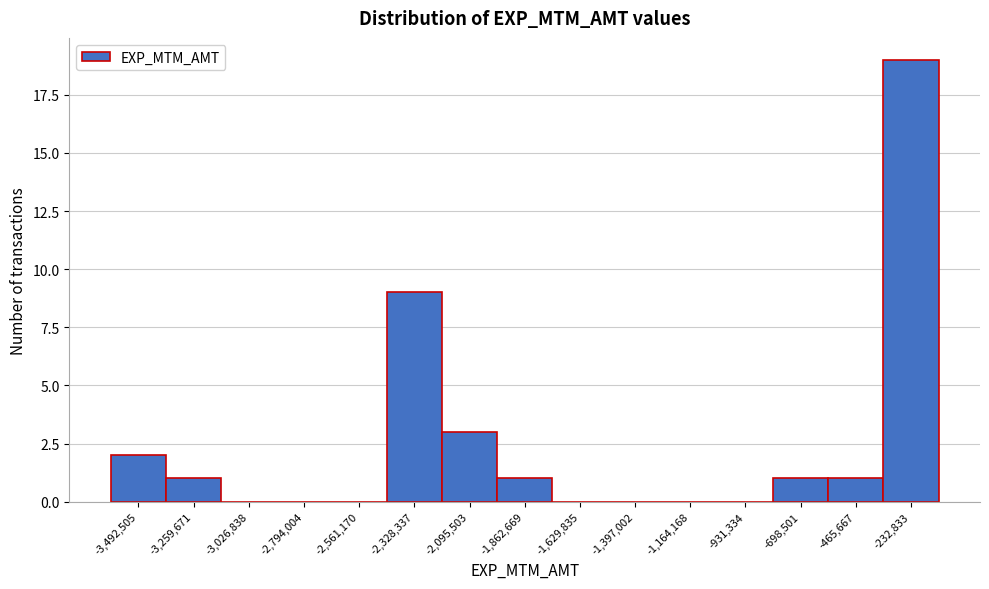

Reading right to left, transcribe all the data shown in this chart.

-232,833=19	-465,667=1	-698,501=1	-931,334=0	-1,164,168=0	-1,397,002=0	-1,629,835=0	-1,862,669=1	-2,095,503=3	-2,328,337=9	-2,561,170=0	-2,794,004=0	-3,026,838=0	-3,259,671=1	-3,492,505=2